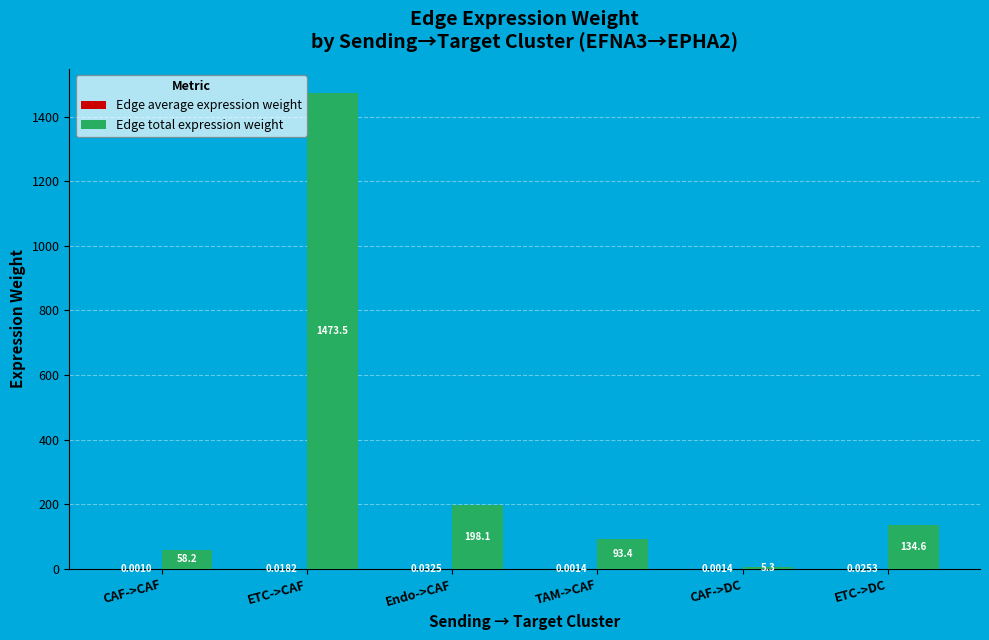

What is the total value across all series at ETC->DC?

134.6